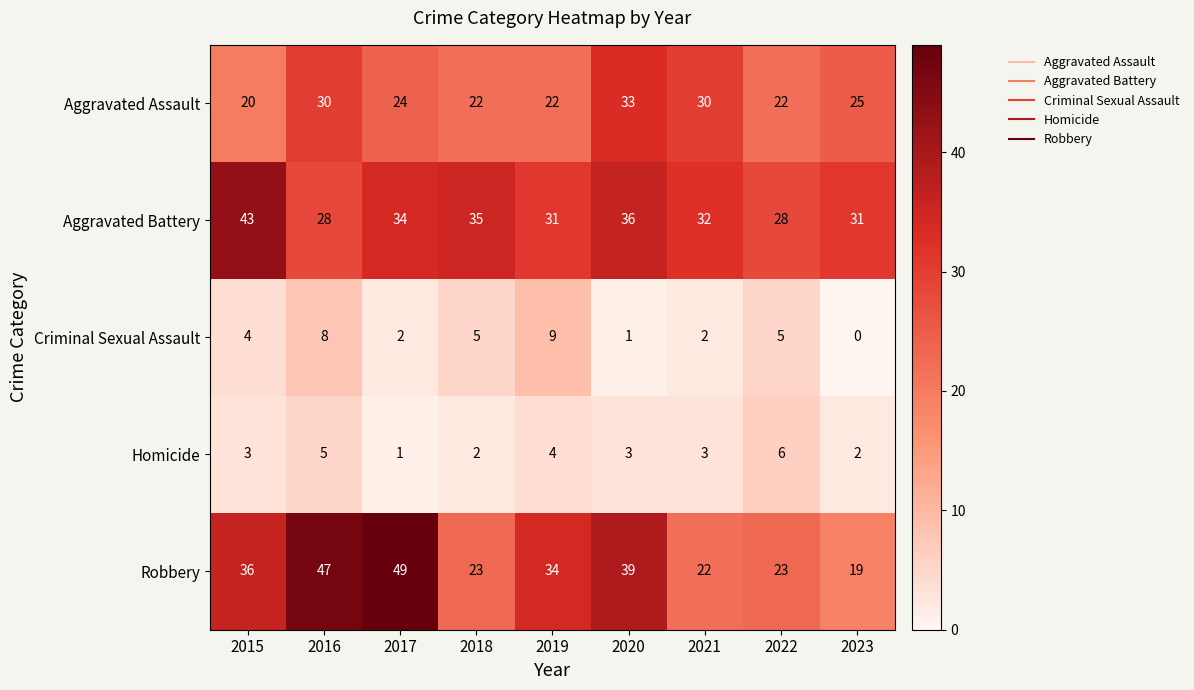

Which series has the largest range (max minus min)?

Robbery